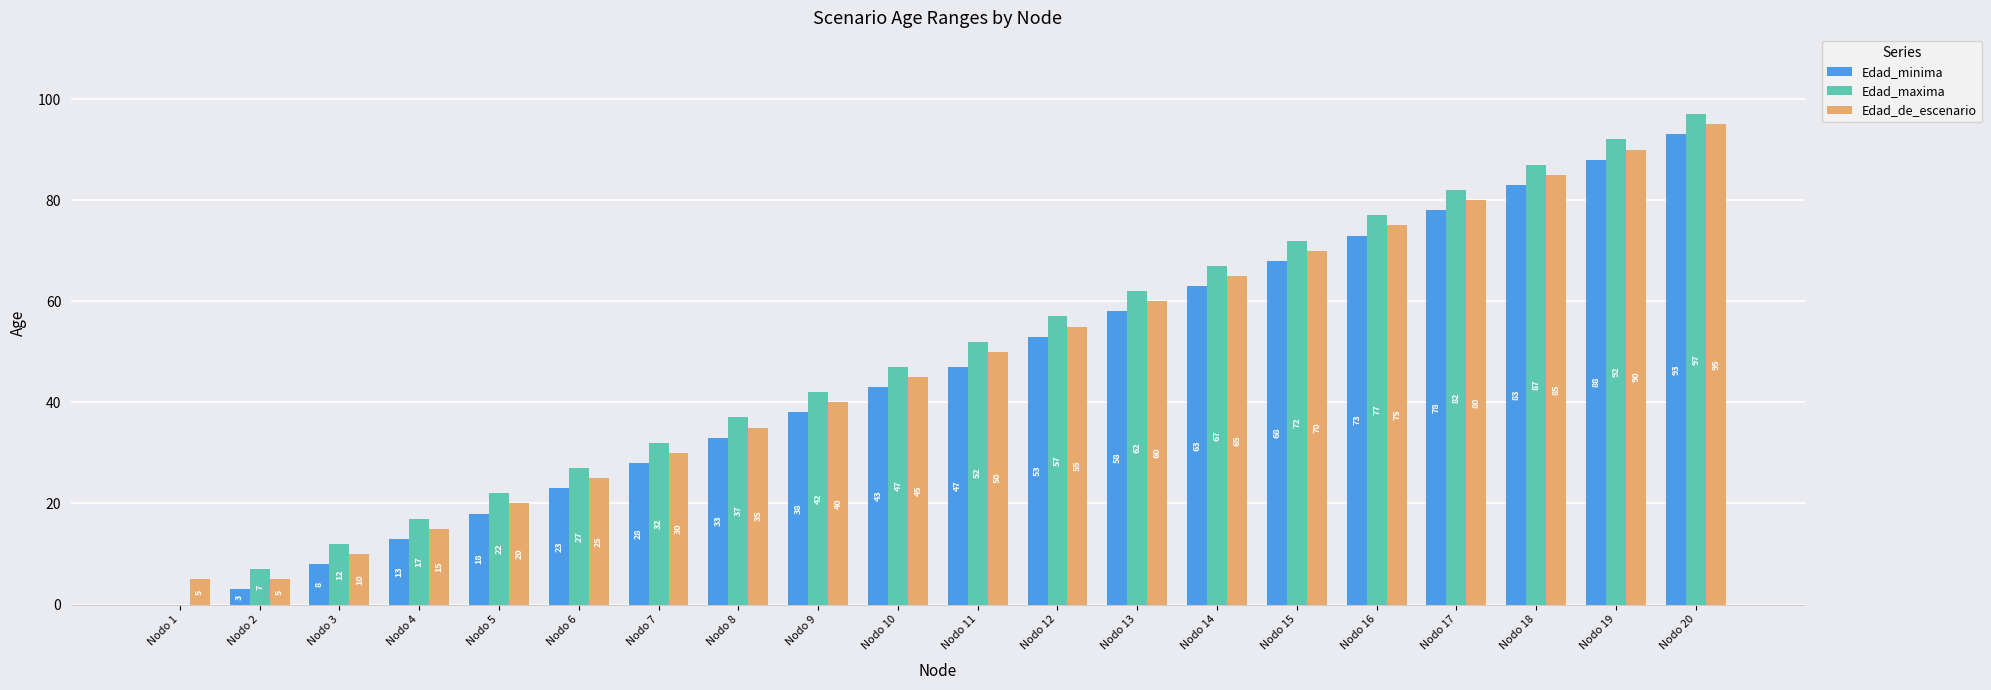

At which label is Edad_maxima closest to 48?

Nodo 10